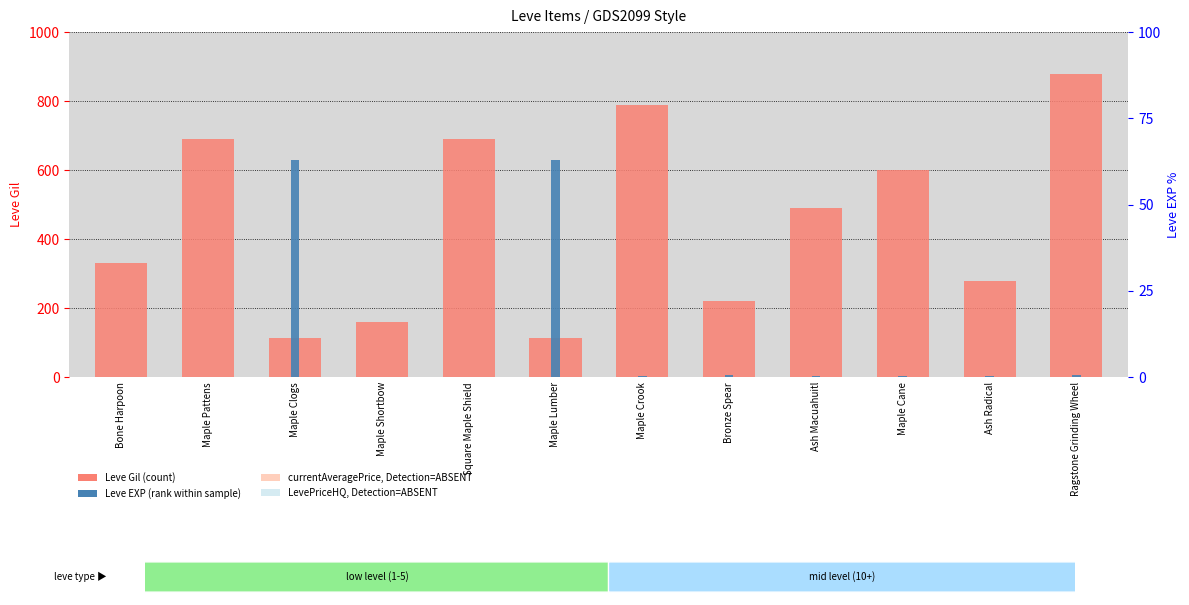

What is the sum of the Leve Gil (count) values at Maple Crook and Maple Cane?

1390